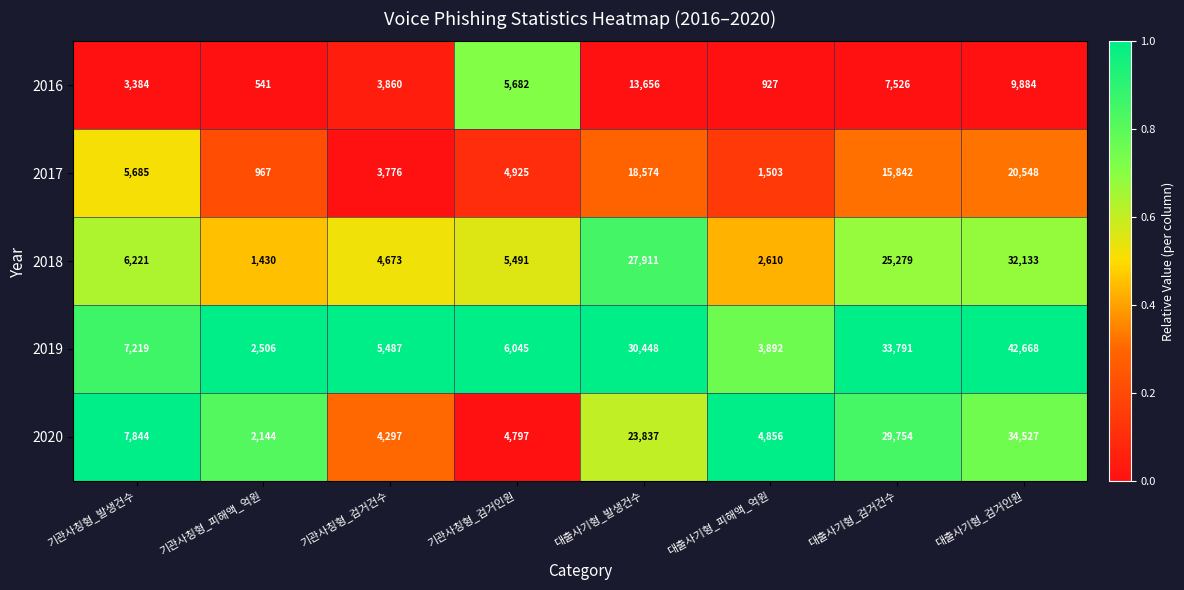

What is the difference between the second highest and second lowest values in the 2020 series?

25457